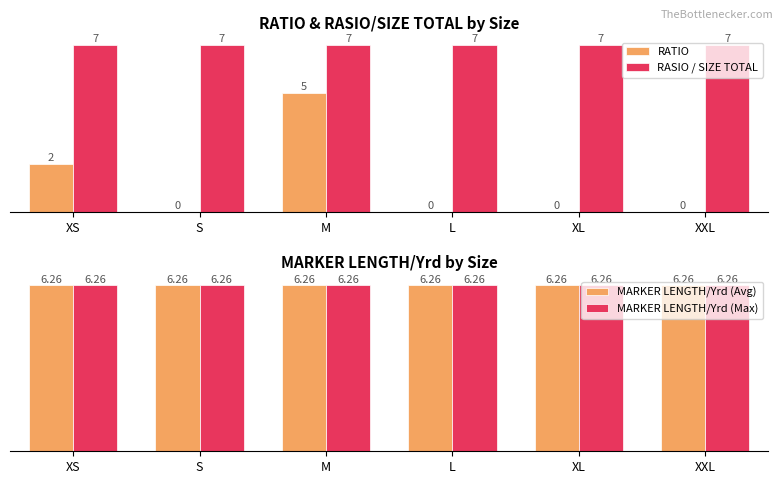

What is the approximate value of MARKER LENGTH/Yrd (Max) at M?

6.3